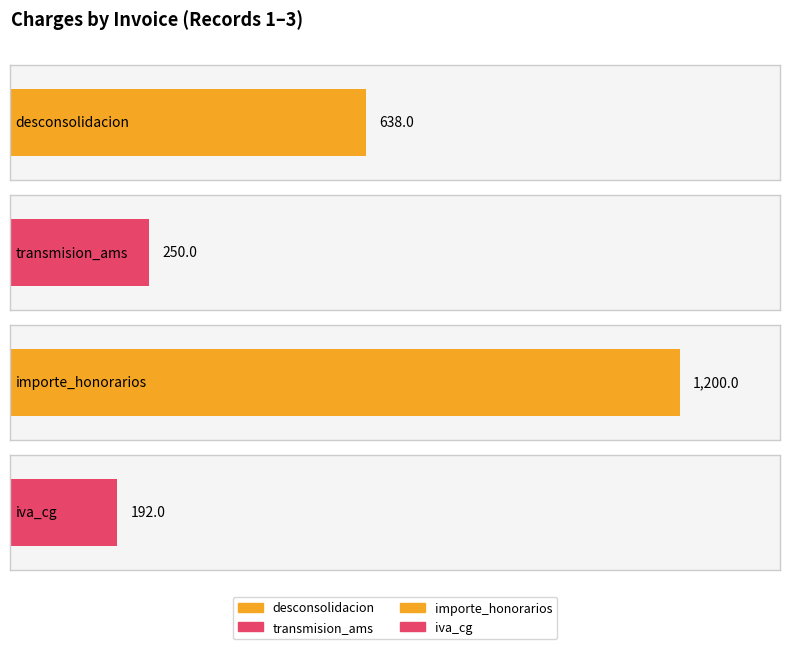

True or false: iva_cg has a value of 192 at 1.

True